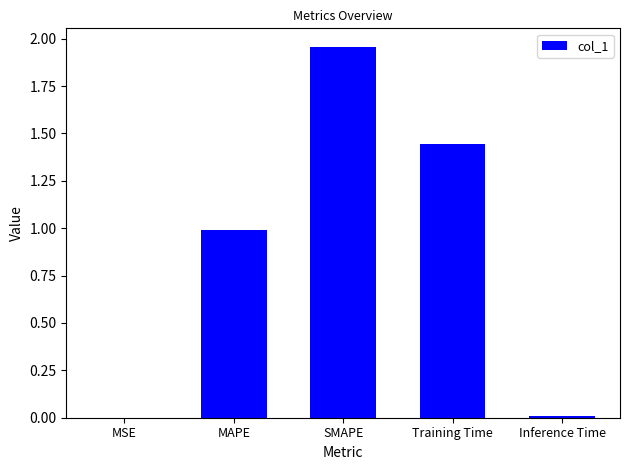

The chart shows a value of 0.0 at Inference Time. True or false?

True